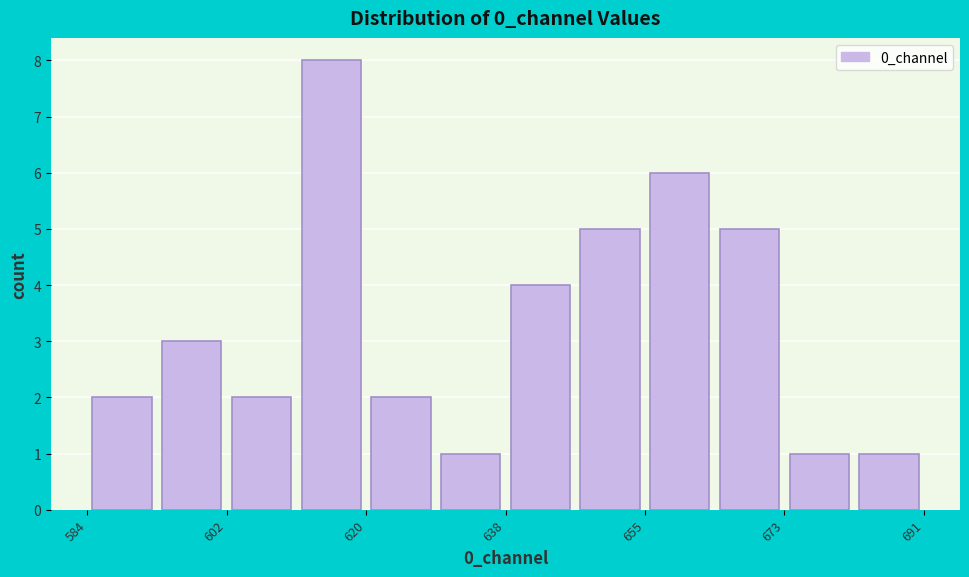

Reading left to right, list every bar in this chart as the range it spans on the x-axis followed by its height. Neither the bar edges nor the heights are printed on the chart, so give them approximately, as read against the axes.

584 to 592: 2
592 to 602: 3
602 to 610: 2
610 to 620: 8
620 to 628: 2
628 to 638: 1
638 to 646: 4
646 to 656: 5
656 to 664: 6
664 to 674: 5
674 to 682: 1
682 to 692: 1